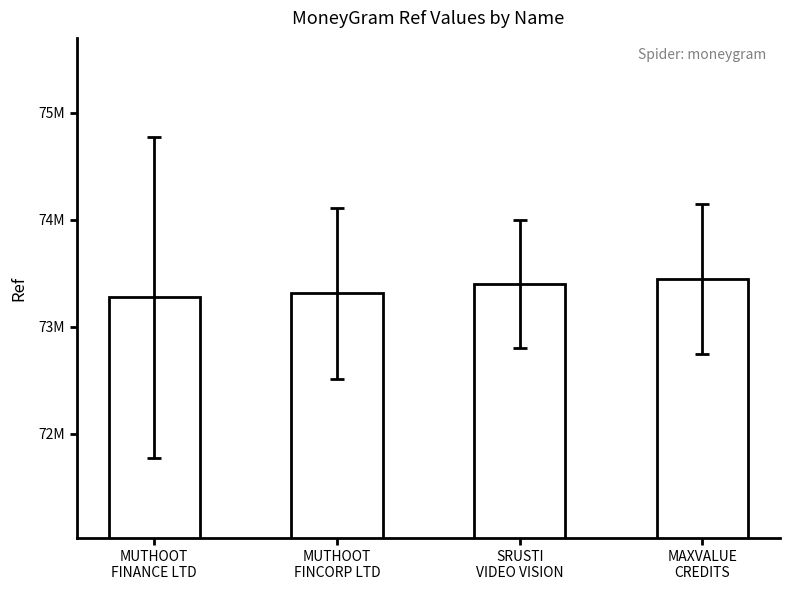

Does the chart contain any negative values?

No